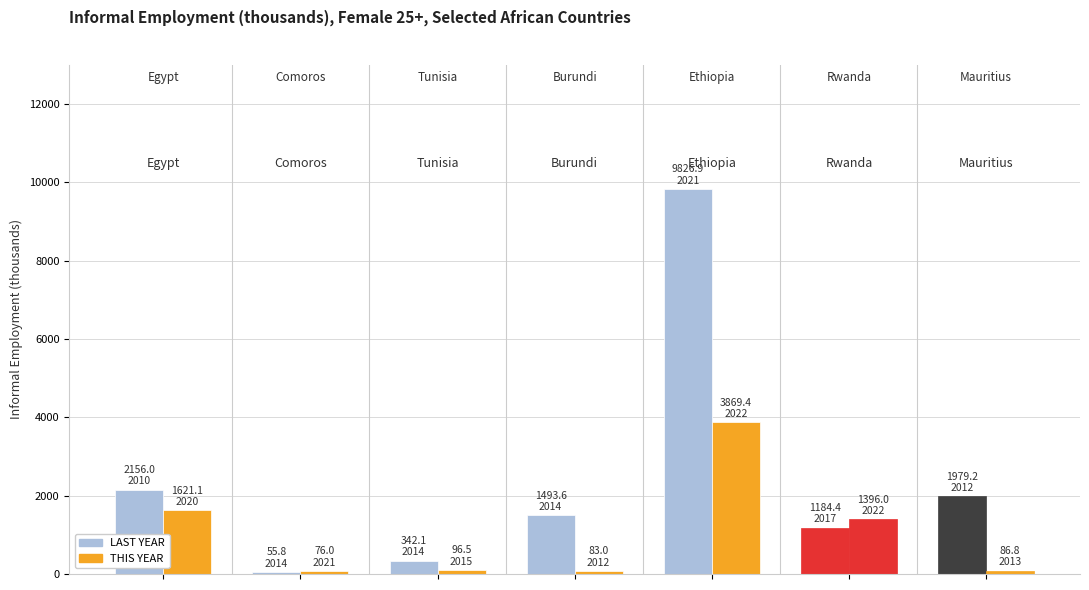

What is the greatest value displayed?

9826.9